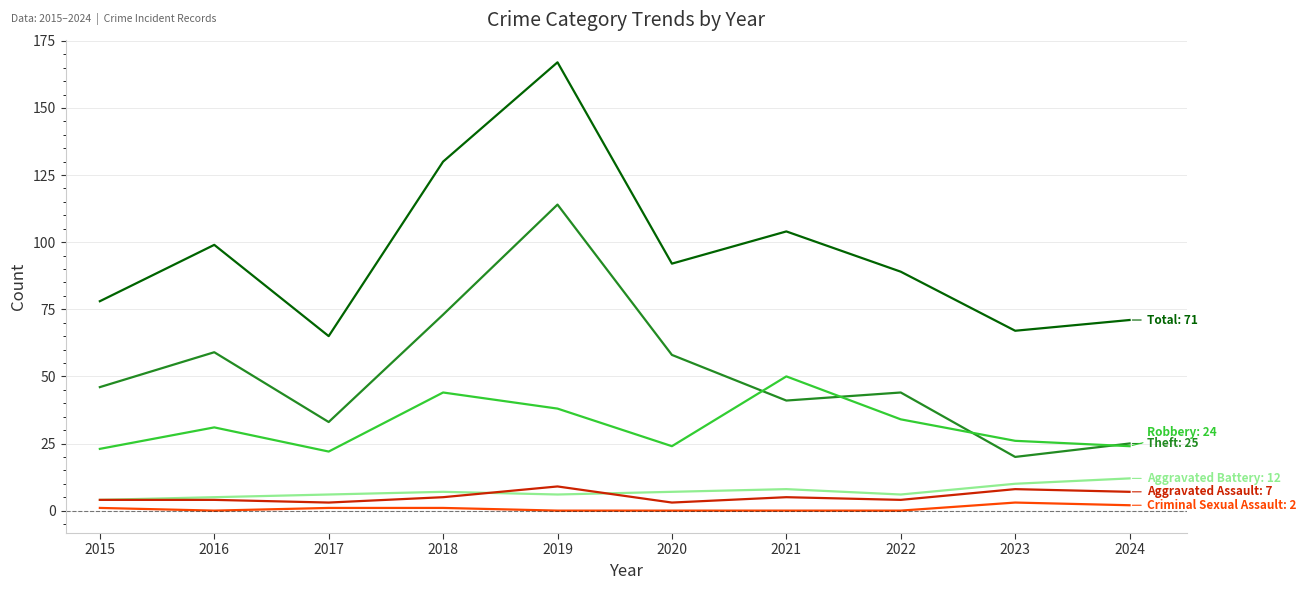

Which category has the highest value across all series?

2019